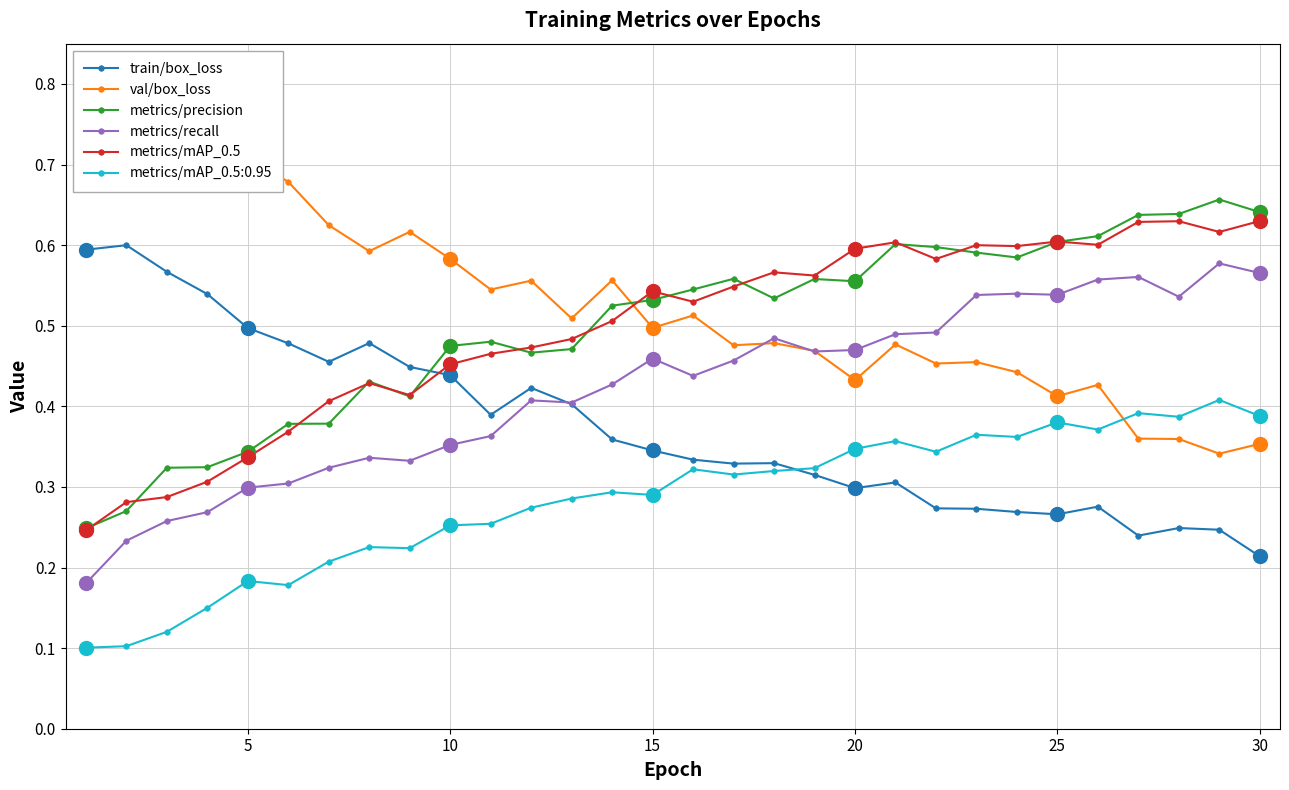

Which series reaches the minimum Y coordinate?

metrics/recall